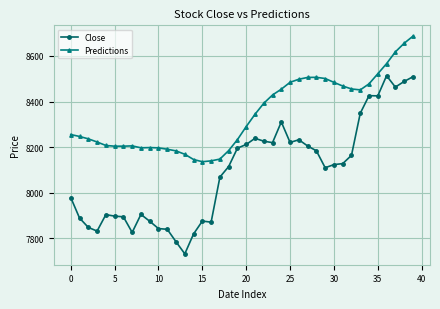

Which series has the largest range (max minus min)?

Close